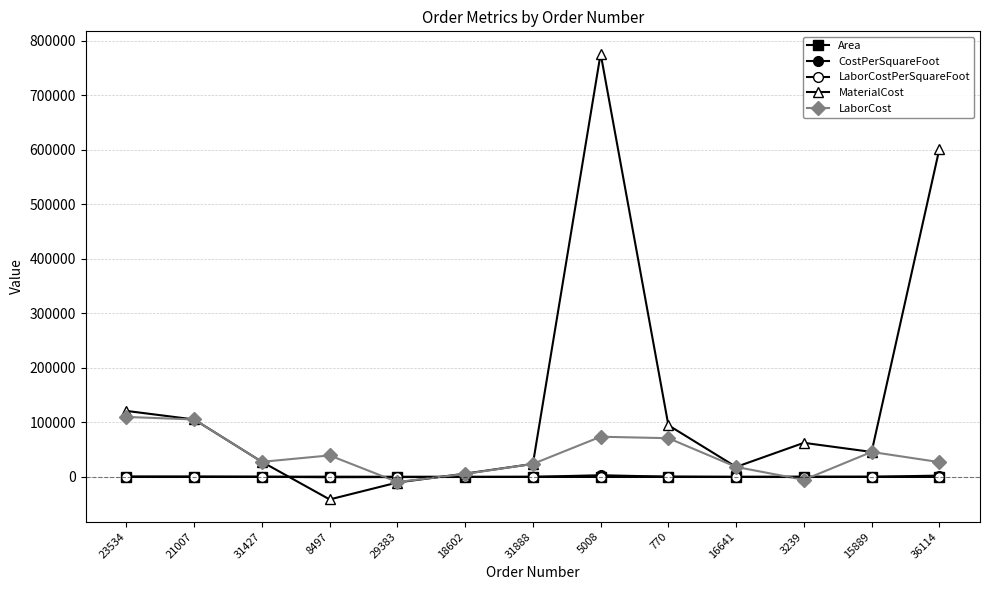

What is the label of the 4th point from the left?

8497